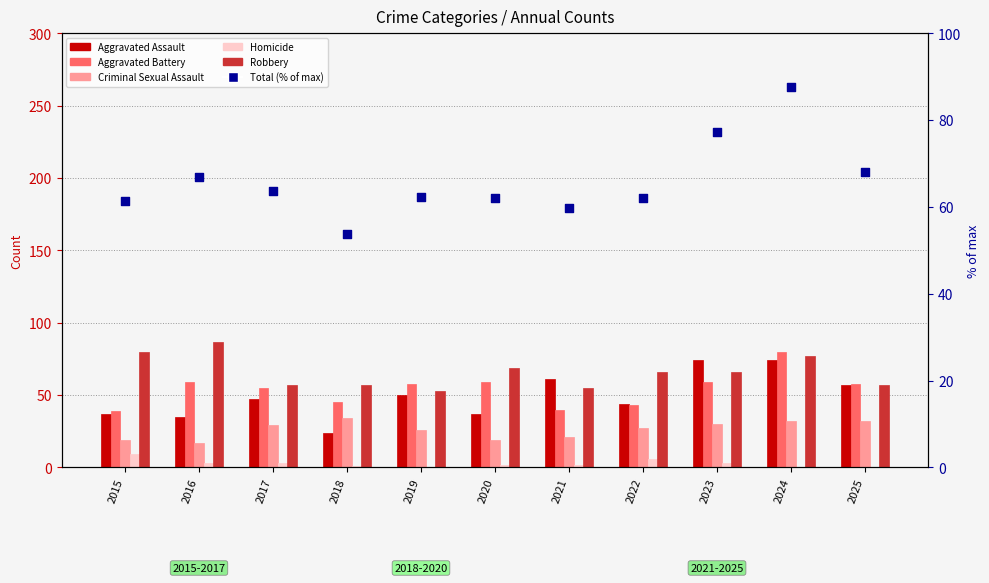

Is the value of Total (% of max) at 2017 greater than the value of Homicide at 2018?

Yes